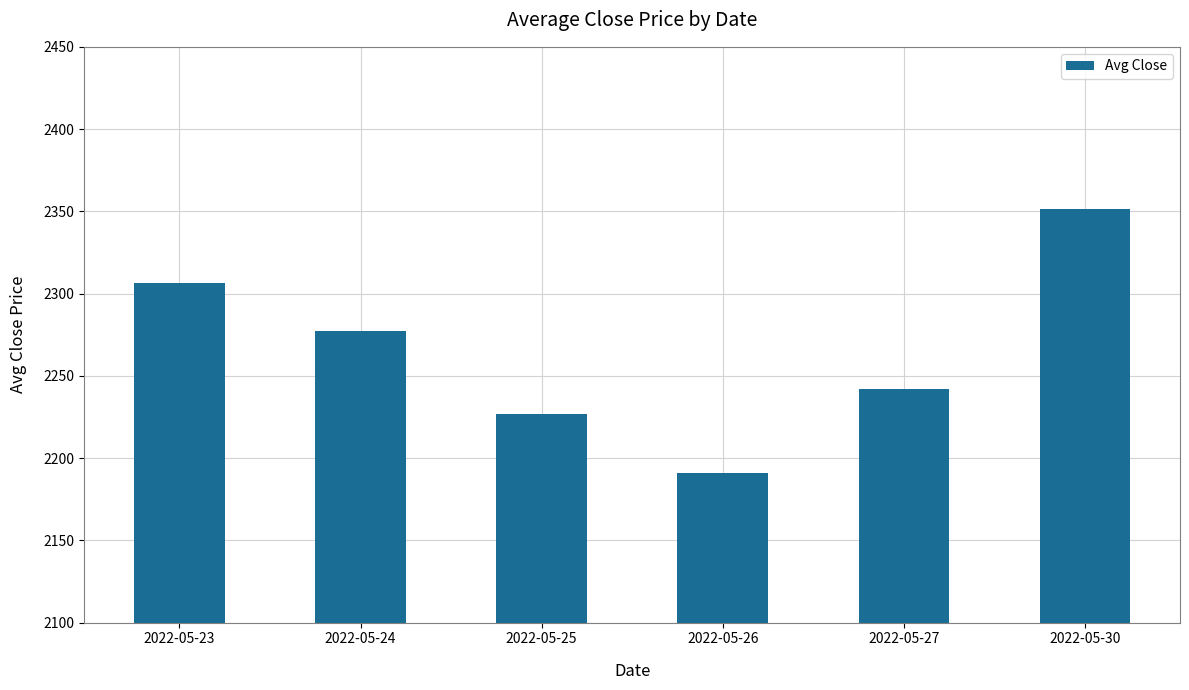

What is the difference between the values at 2022-05-24 and 2022-05-23?

28.9